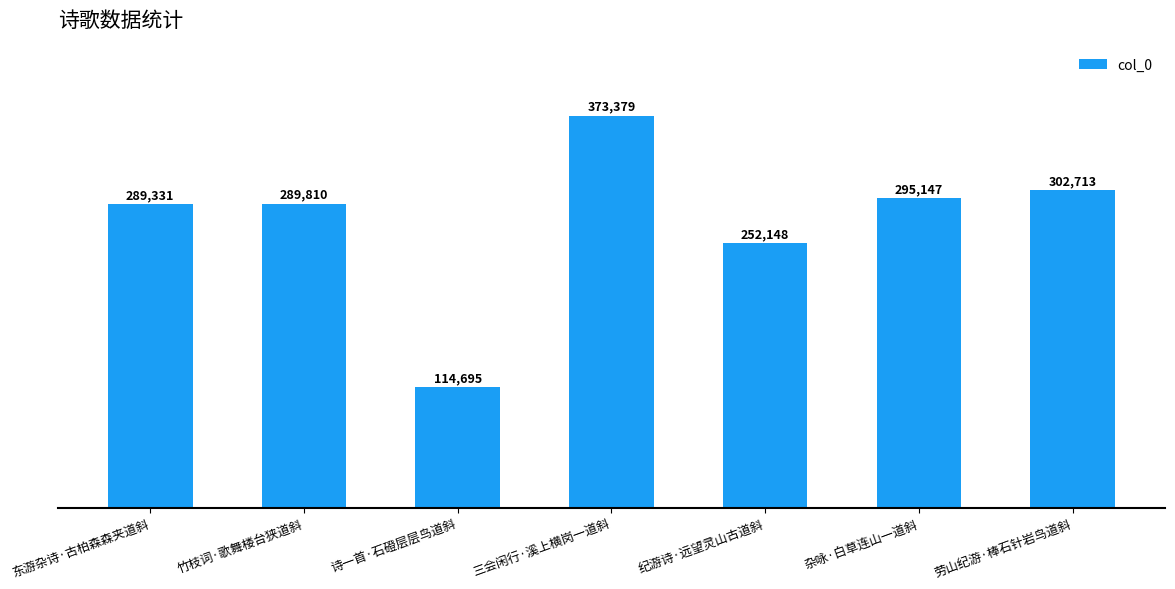

How many bars are there in total?

7